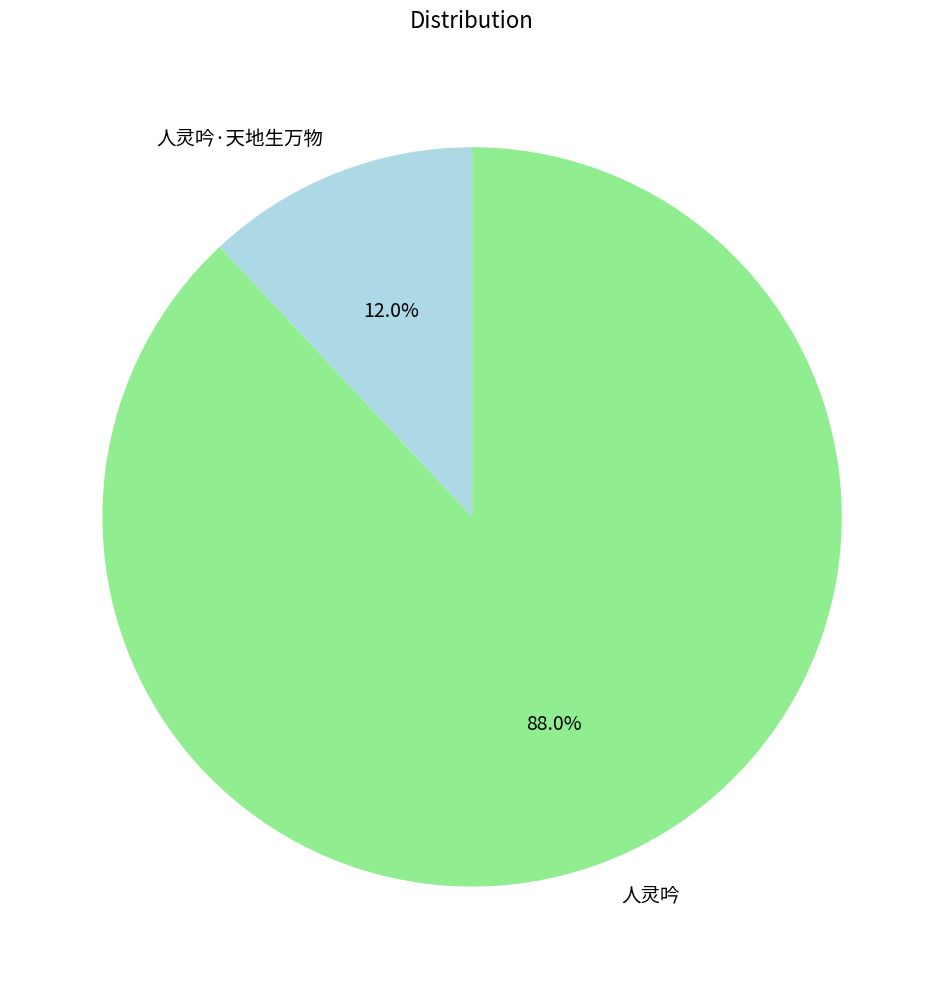

How many segments does this pie chart have?

2